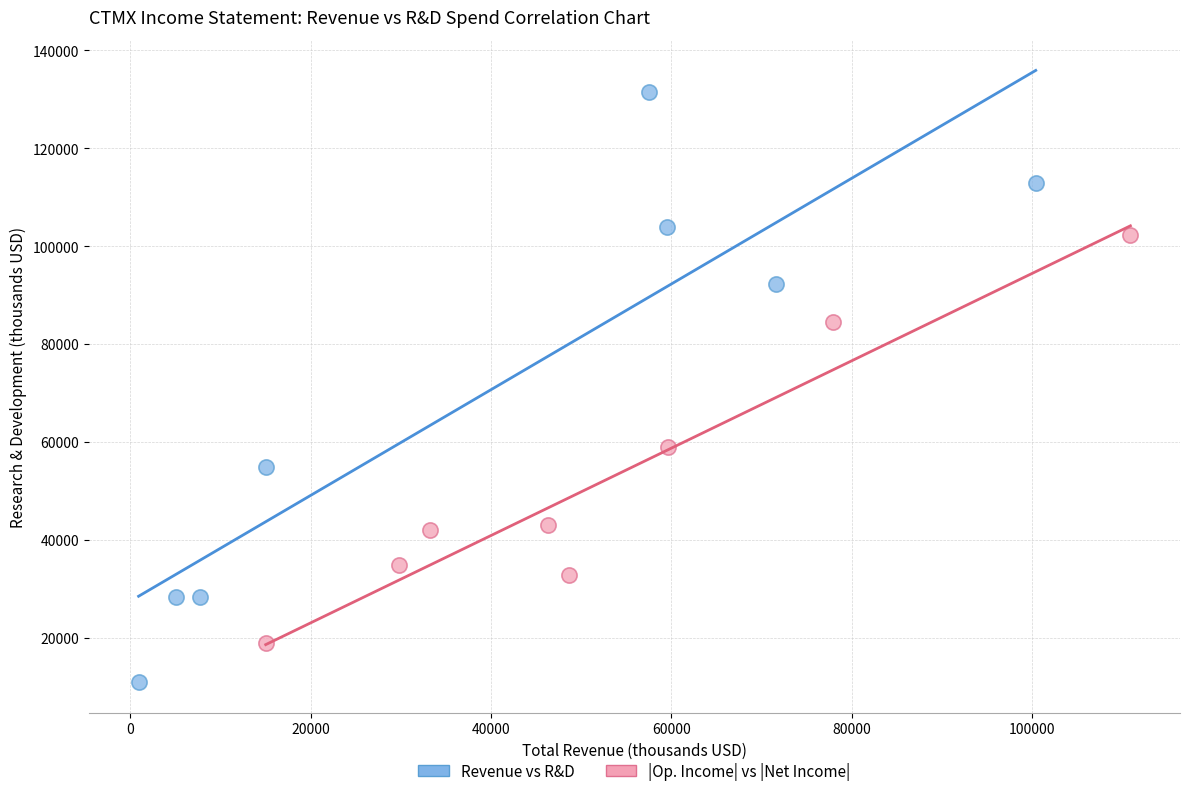

What are all the series names shown in the legend?

Revenue vs R&D, |Op. Income| vs |Net Income|